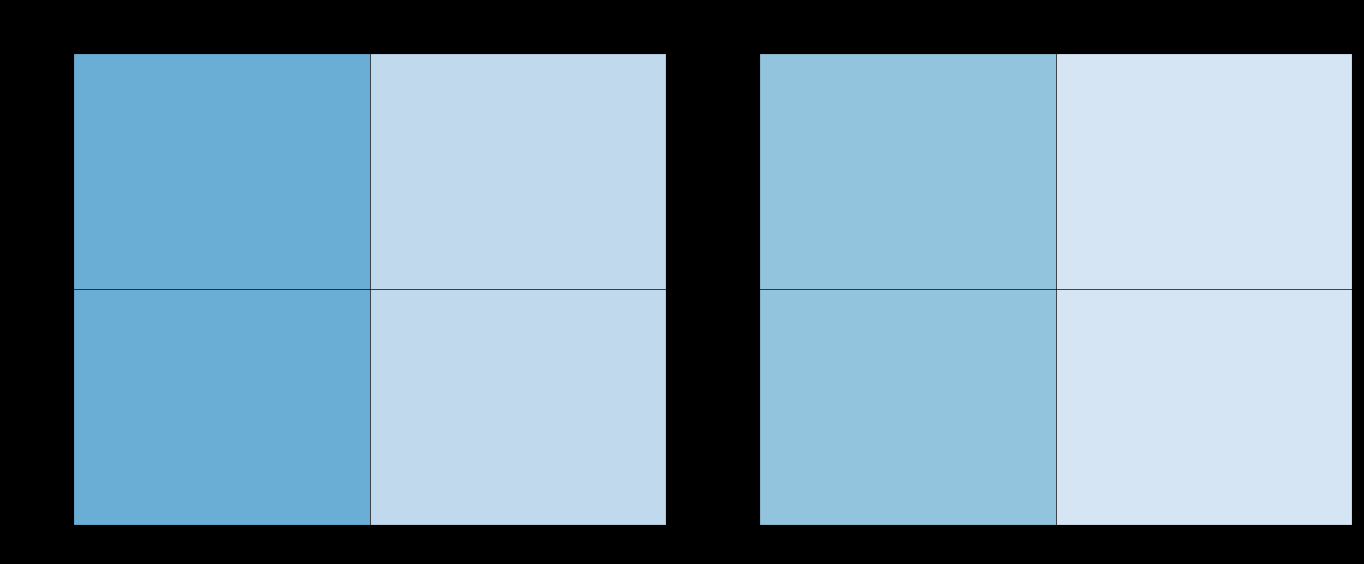

Which label corresponds to the largest value in the chart?

74580